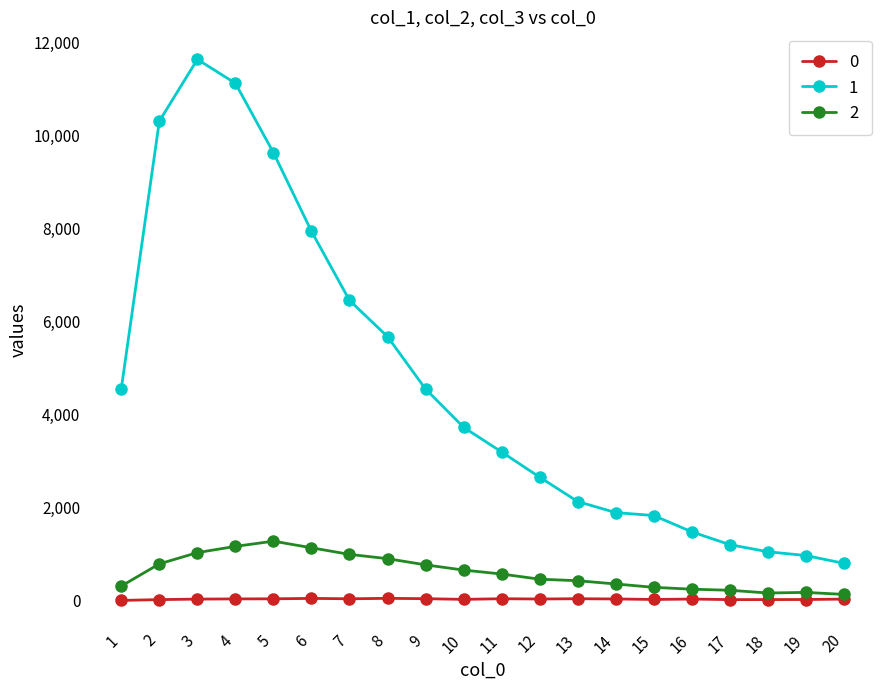

Is the value of 1 at 13 greater than the value of 2 at 3?

Yes